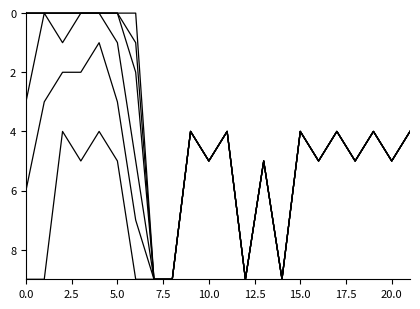

How many lines are shown in the chart?

6